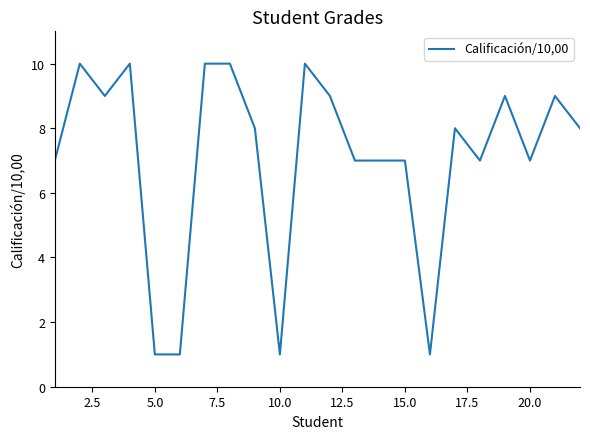

What is the maximum value shown in the chart?

10